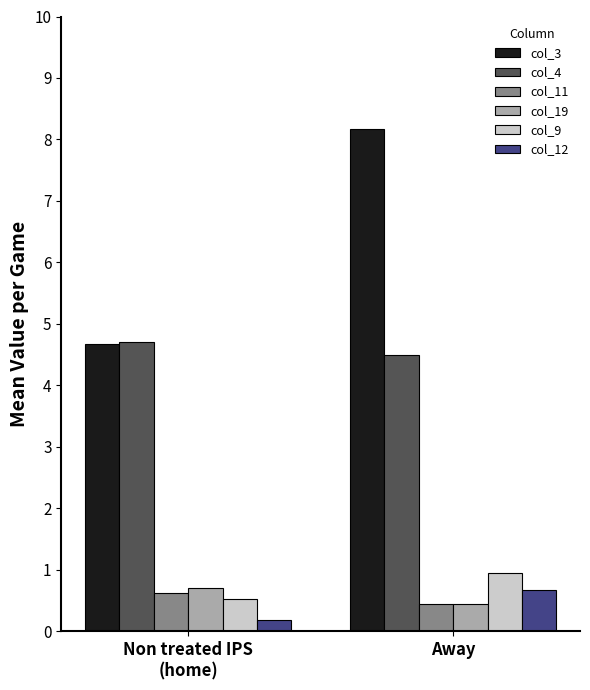

What is the difference between the col_9 values at Away and Non treated IPS
(home)?

0.4